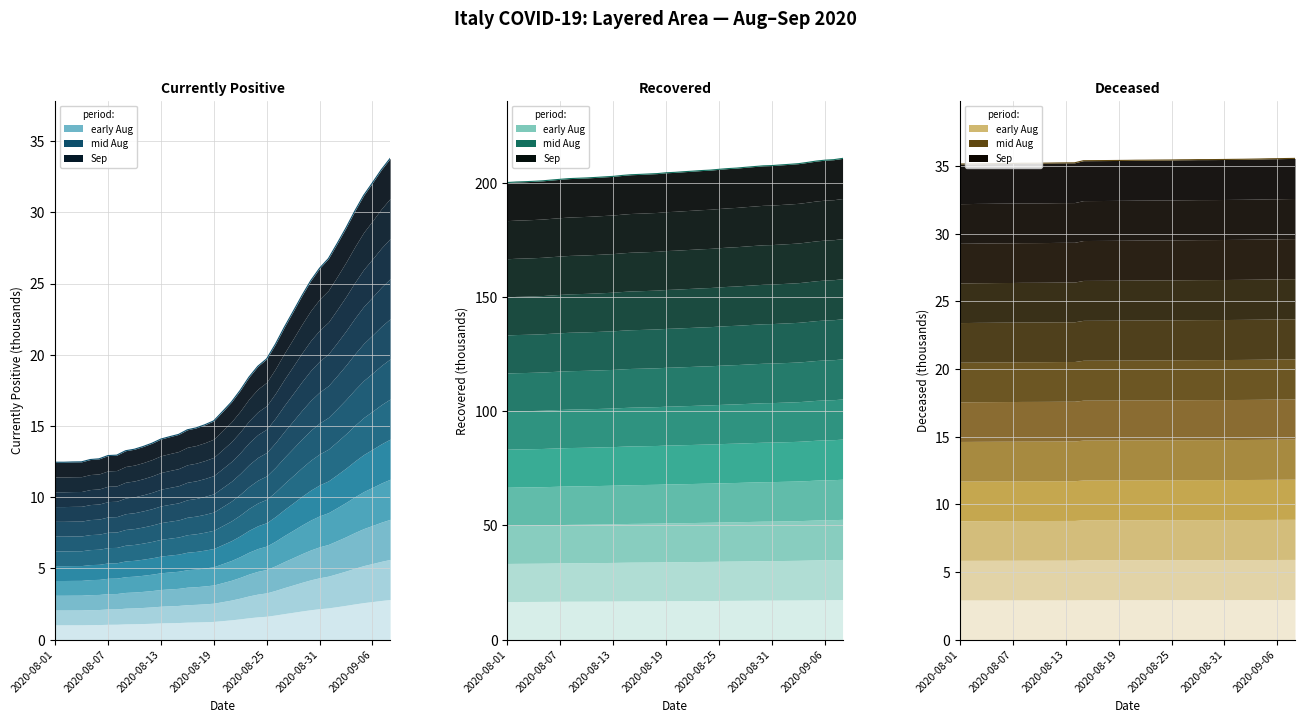

Does the chart display data point markers on the line(s)?

No